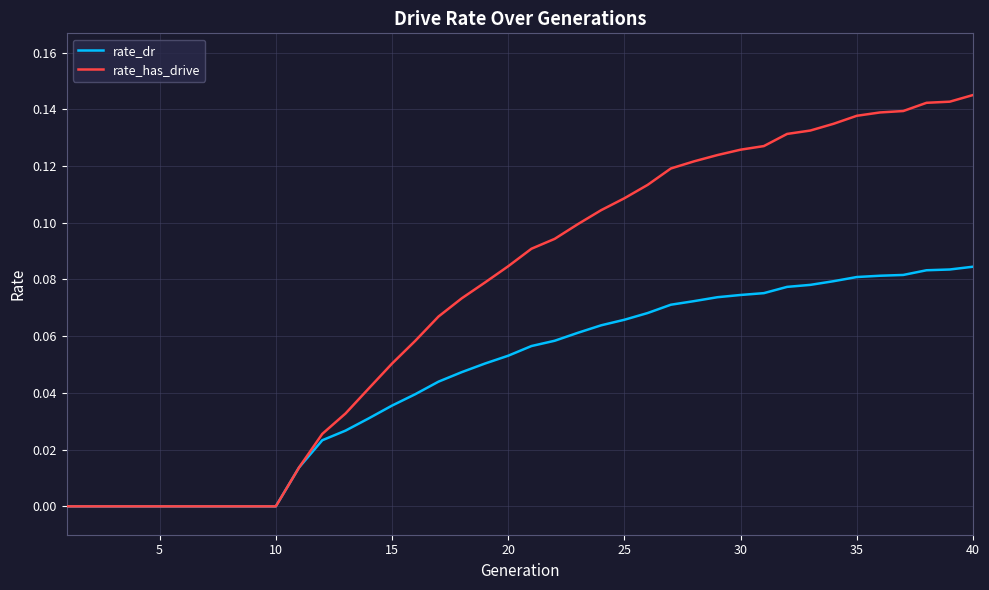

Rank the series by their average value, from highest to lowest.

rate_has_drive, rate_dr